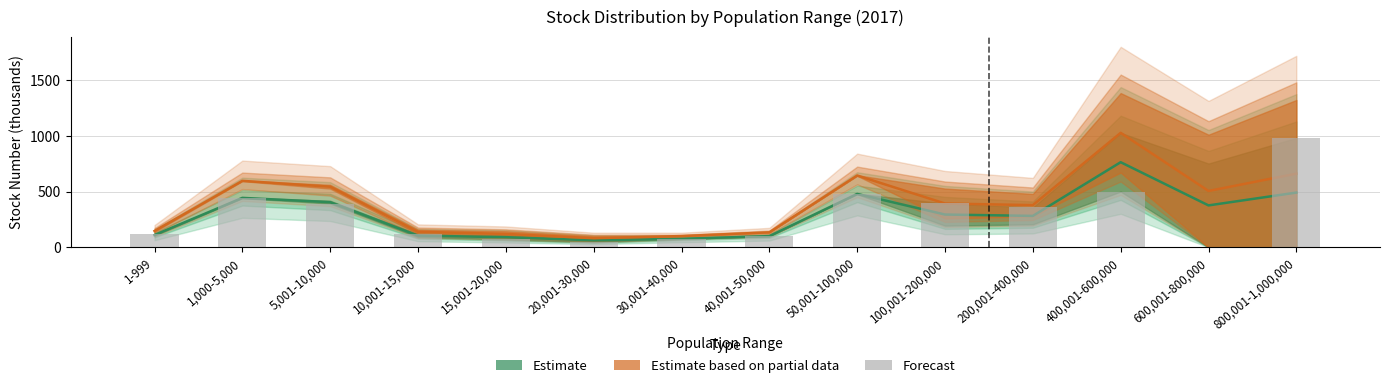

The chart shows a value of 105.7 at 15,001-20,000. True or false?

False